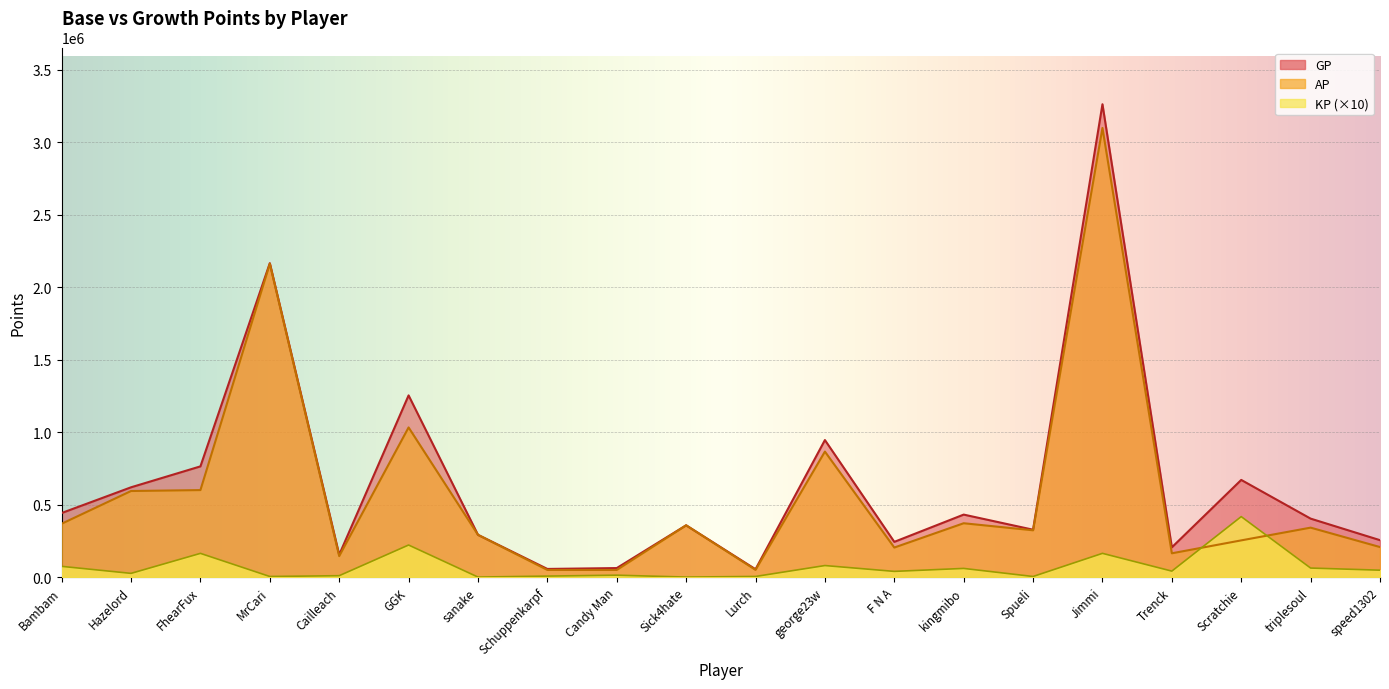

List the labels in order of GP value, largest first.

Jimmi, MrCari, GGK, george23w, FhearFux, Scratchie, Hazelord, Bambam, kingmibo, triplesoul, Sick4hate, Spueli, sanake, speed1302, F N A, Trenck, Cailleach, Candy Man, Schuppenkarpf, Lurch